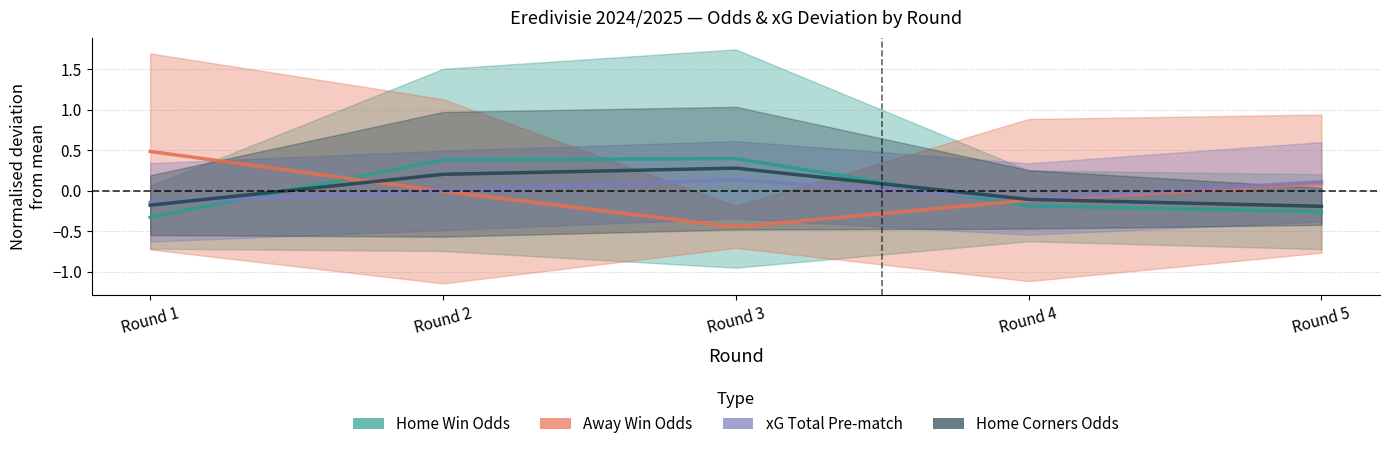

What is the difference between the second highest and minimum values in the xG Total Pre-match series?

0.3